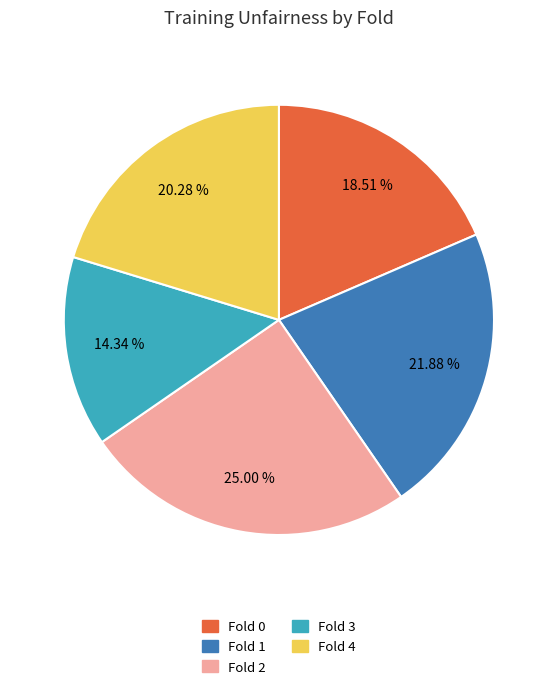

How many slices are in this pie chart?

5